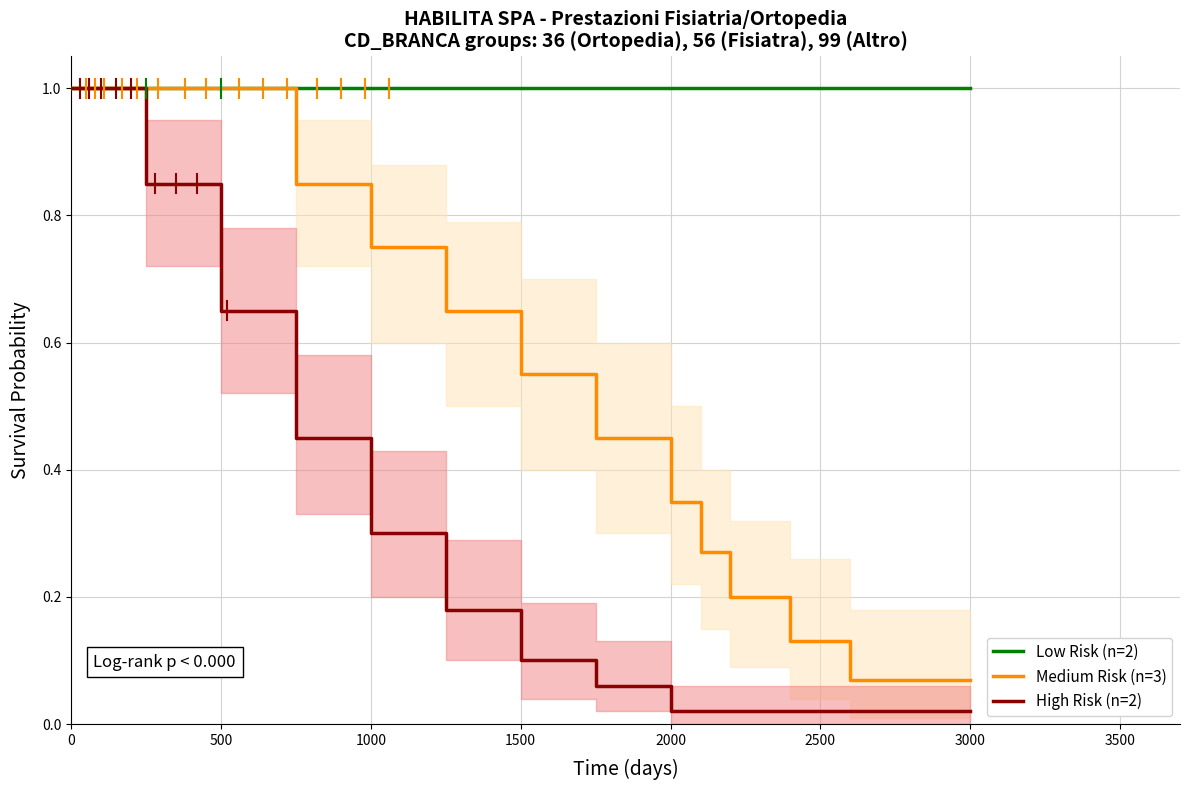

Which series has the largest total across all categories?

Low Risk (n=2)